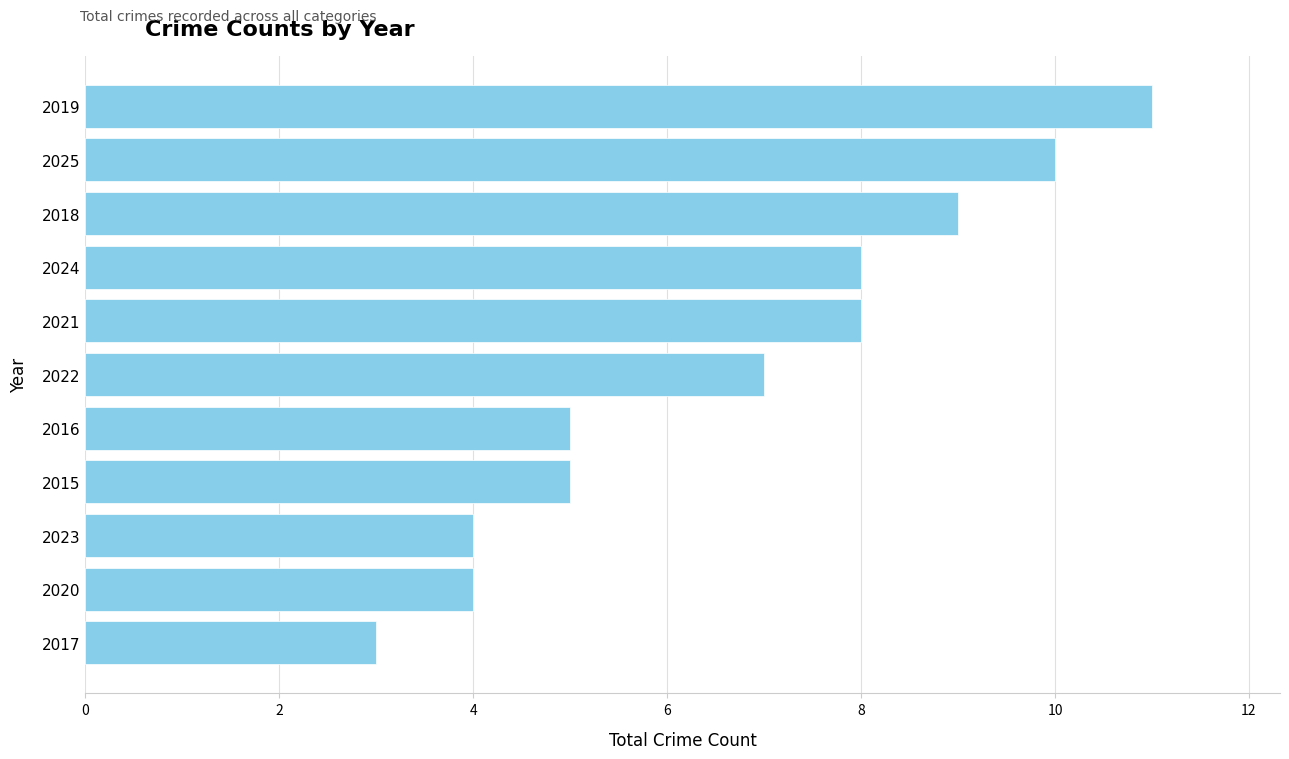

What is the difference between the maximum and minimum values?

8